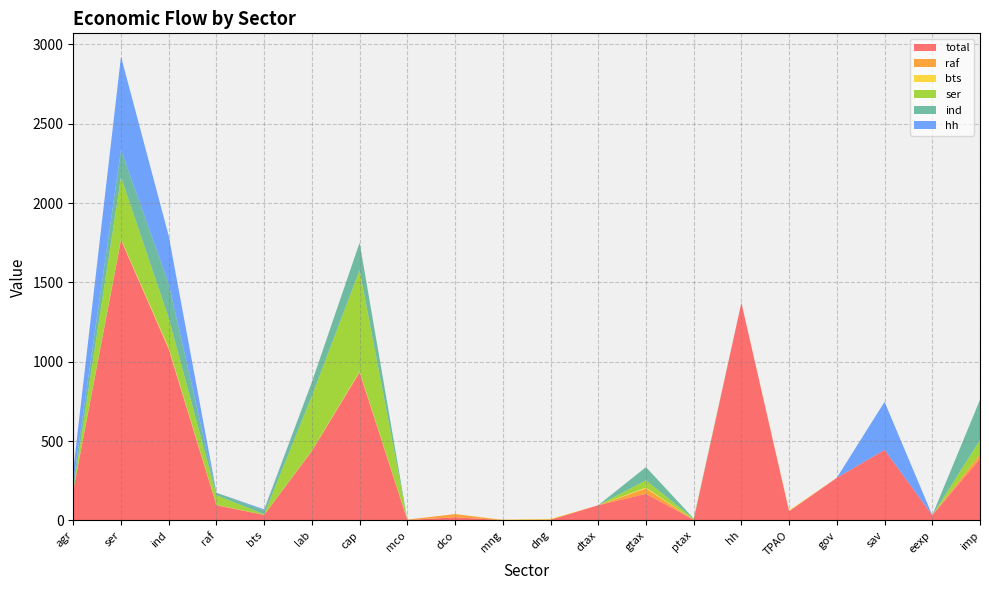

Reading left to right, extract all data points from this chart.

total: 189.2	1767.2	1079.8	95.7	35.1	438.6	933.1	2.8	20.3	2.6	5.1	96.3	167.9	4.9	1371.7	58.7	269.1	445.0	33.3	389.6
raf: 0.7	2.1	1.1	2.2	0.9	1.1	2.2	2.8	20.3	0.0	0.0	0.0	33.3	0.0	0.0	0.0	0.0	0.0	0.0	28.9
bts: 1.3	4.1	8.8	0.0	0.0	2.2	4.3	0.0	0.0	2.6	5.1	0.0	6.5	0.0	0.0	5.1	0.0	0.0	0.0	0.0
ser: 7.3	391.2	185.7	61.1	2.6	342.6	637.7	0.0	0.0	0.0	0.0	0.0	45.1	6.5	0.0	0.0	0.0	0.0	0.0	87.4
ind: 43.9	169.9	215.9	15.4	25.4	88.3	173.1	0.0	0.0	0.0	0.0	0.0	83.4	1.3	0.0	0.0	0.0	0.0	0.0	254.9
hh: 75.9	588.6	301.4	0.8	6.1	0.0	0.0	0.0	0.0	0.0	0.0	0.0	0.0	0.0	0.0	0.0	0.0	302.6	0.0	0.0